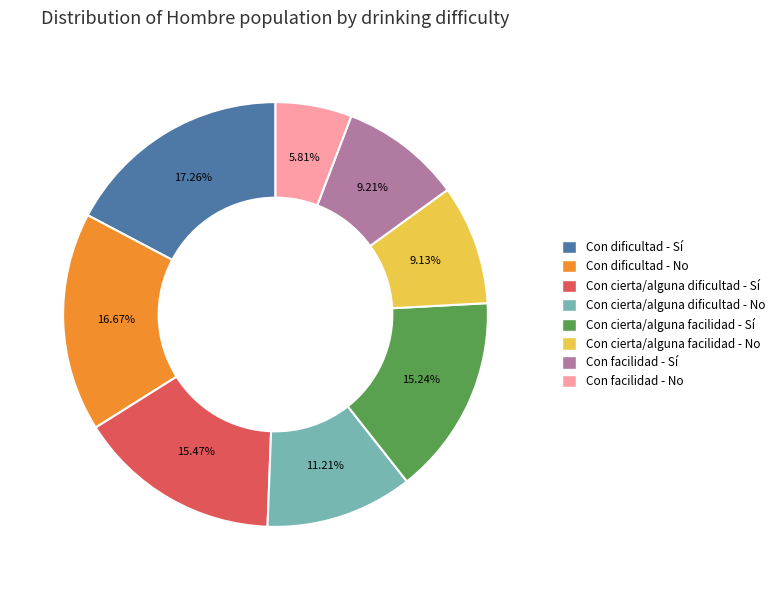

Does Con facilidad - Sí represent more than half of the total?

No